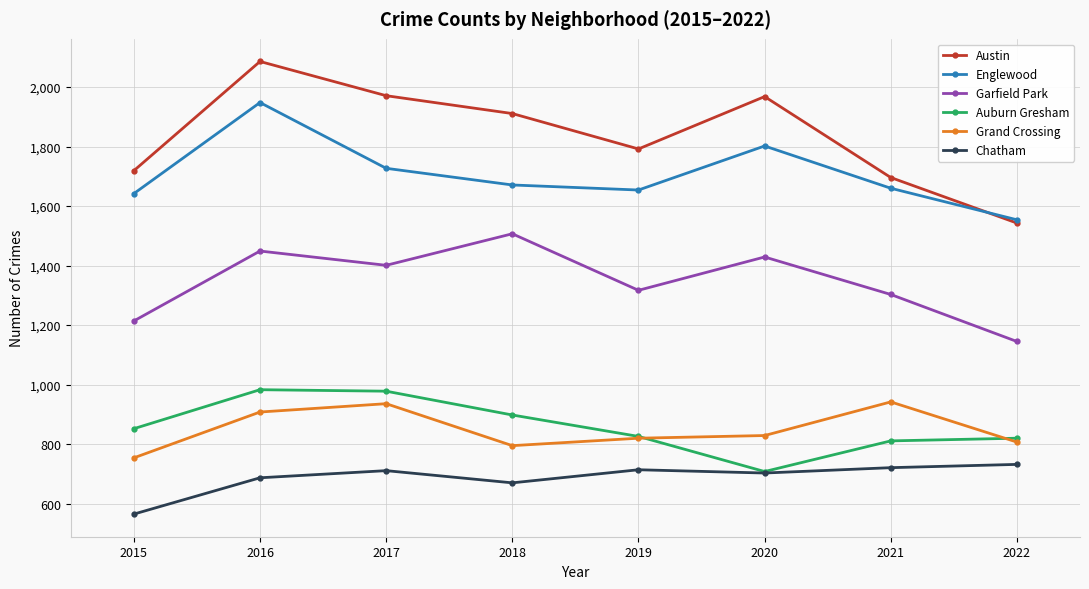

True or false: Englewood has more than 2 points higher than both neighbors.

False